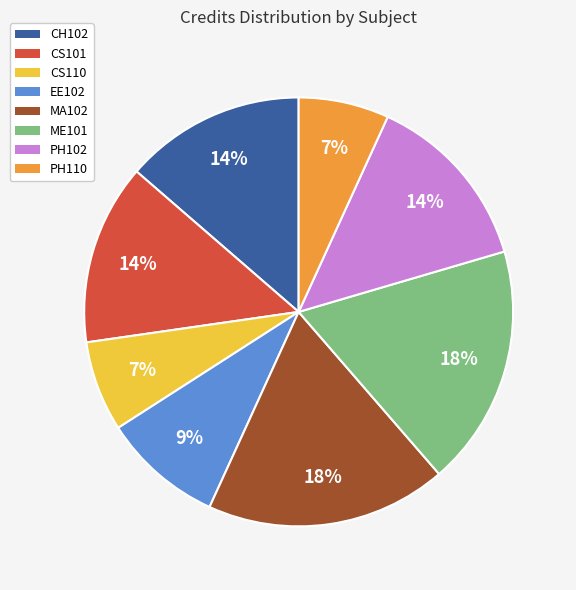

Between CS110 and MA102, which is larger?

MA102